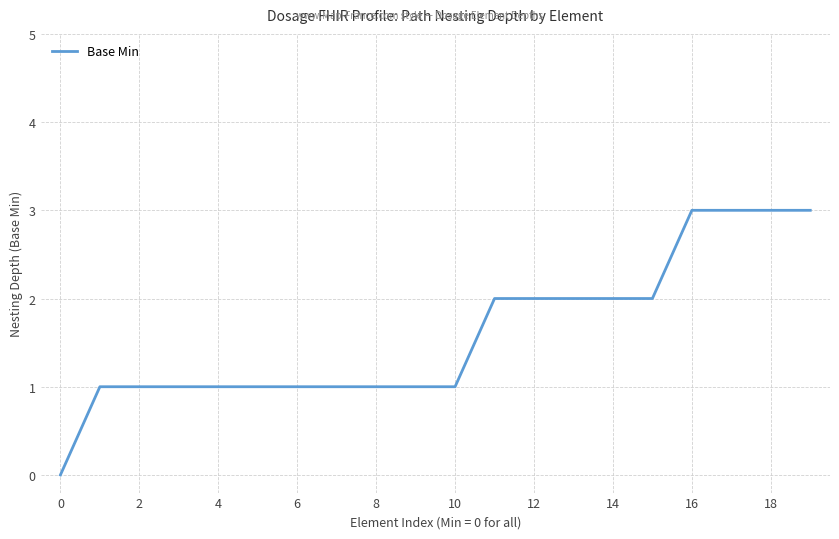

What is the maximum value shown in the chart?

3